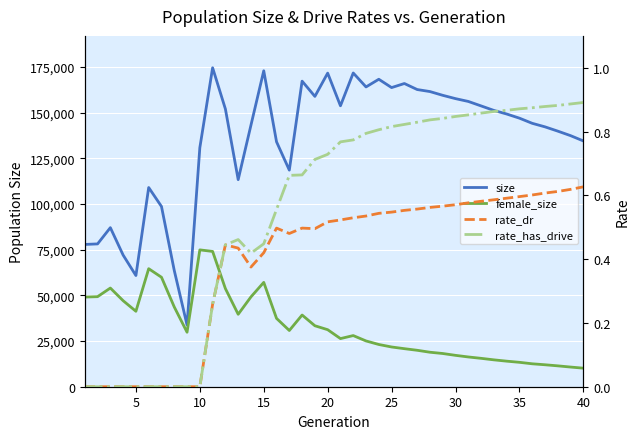

How many distinct data groups are displayed?

4